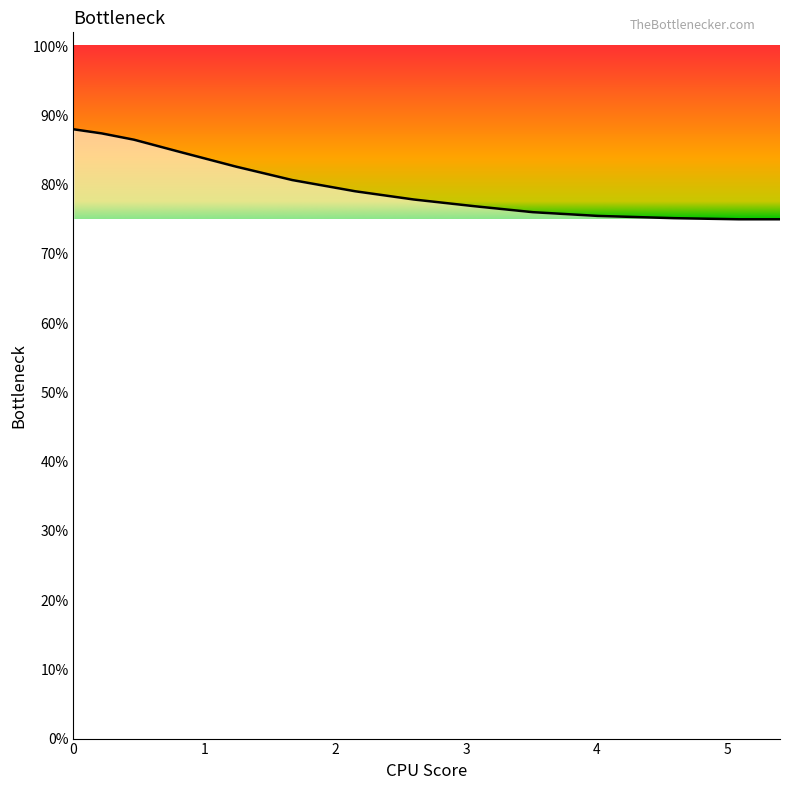

True or false: there are more than 2 points higher than both neighbors.

False